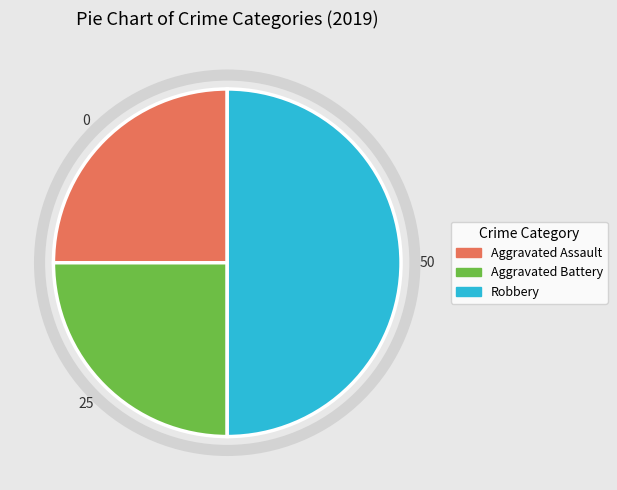

Between Robbery and Aggravated Assault, which is larger?

Robbery